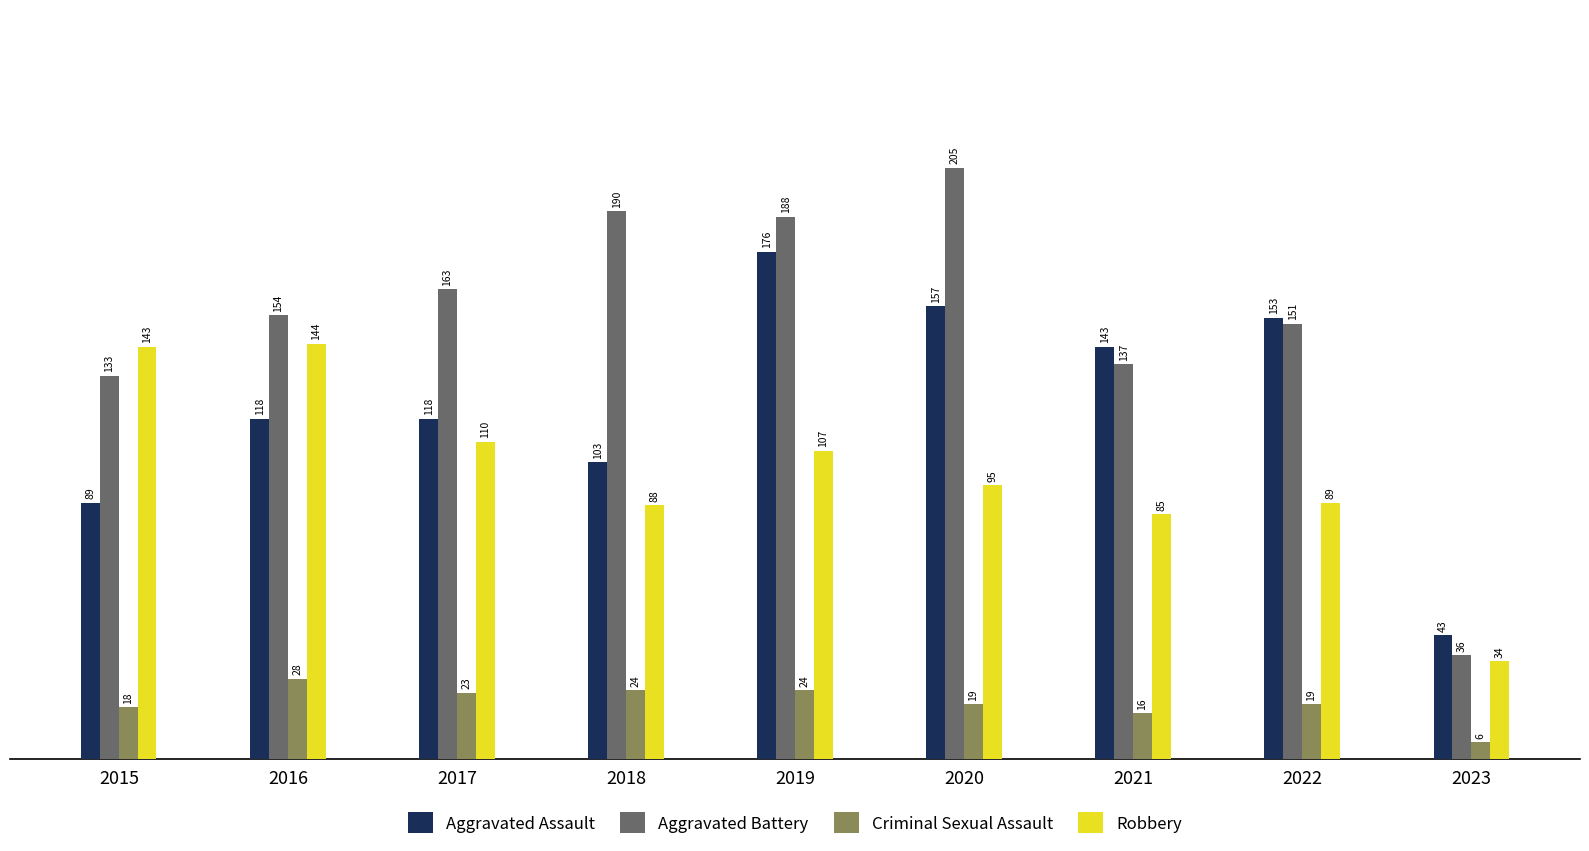

Which series has the largest range (max minus min)?

Aggravated Battery